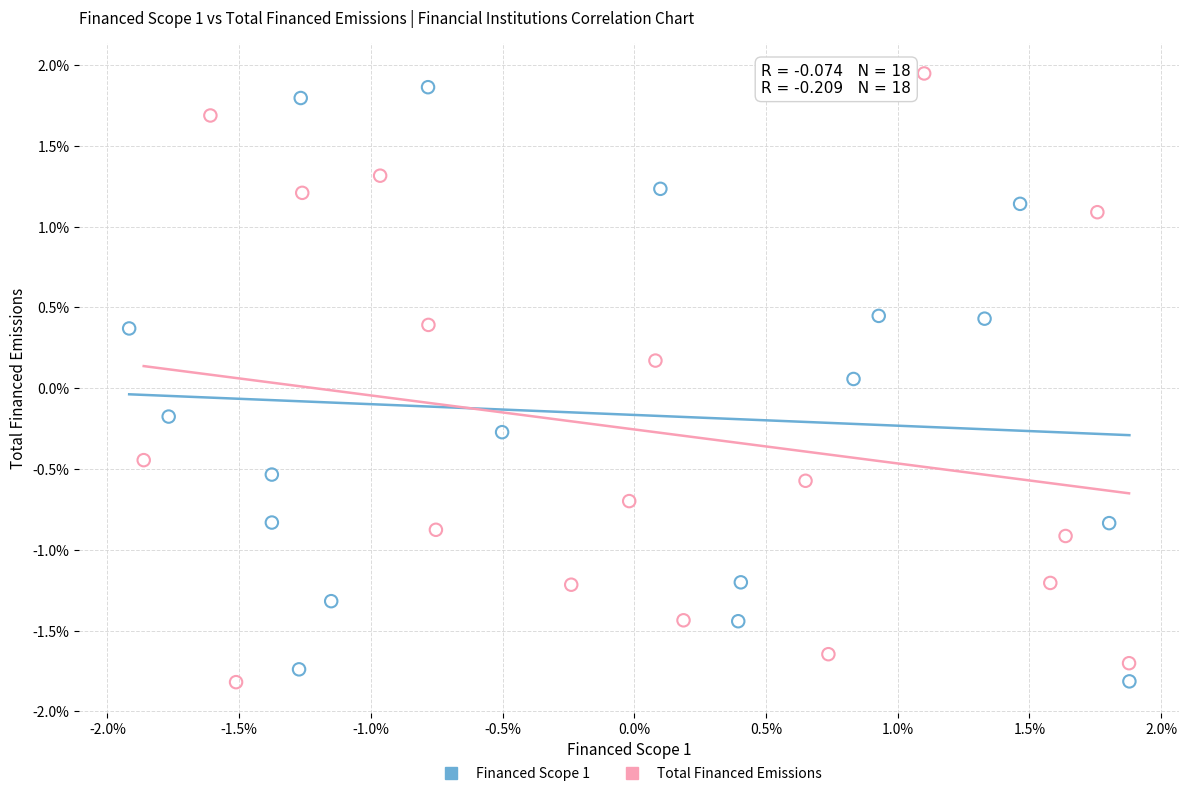

What are all the series names shown in the legend?

Financed Scope 1, Total Financed Emissions